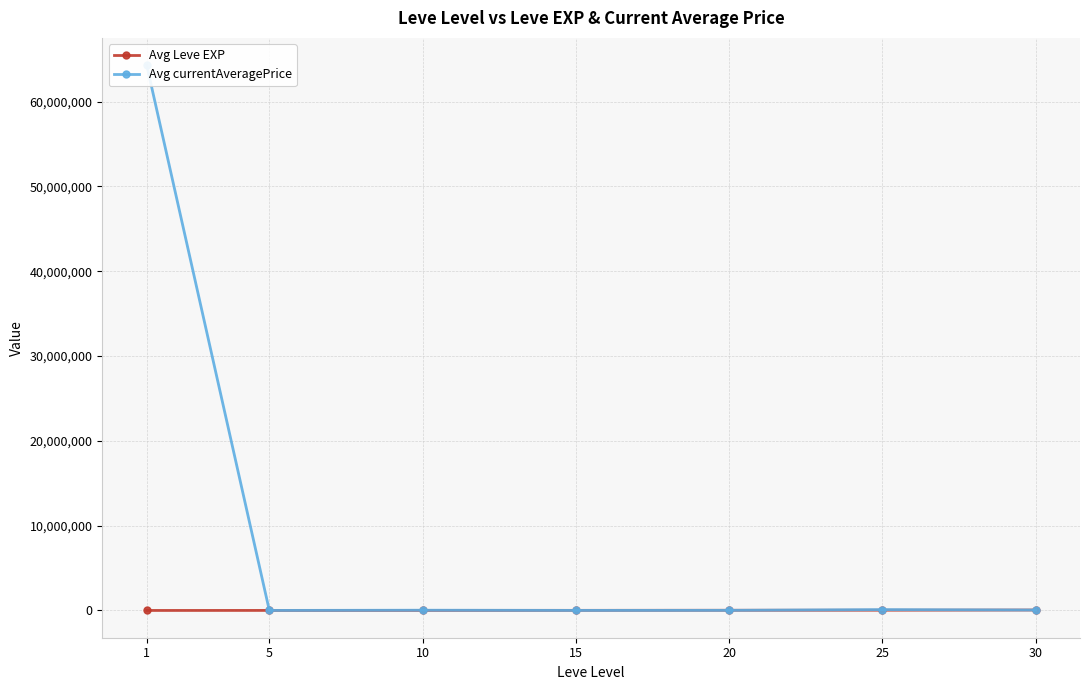

Does the chart have visible grid lines?

Yes